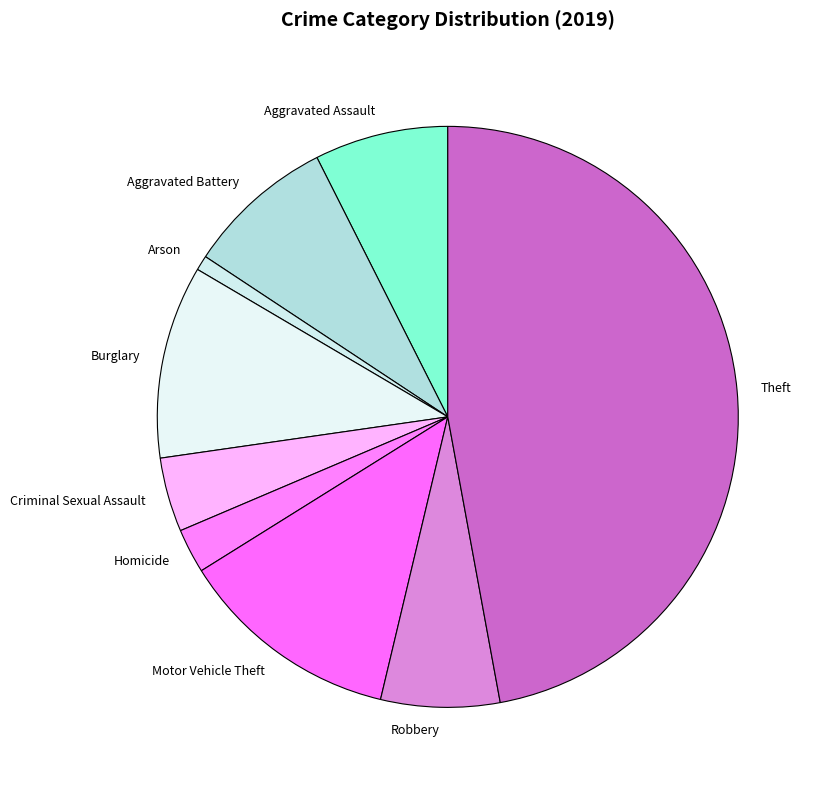

What is the smallest slice in the pie chart?

Arson